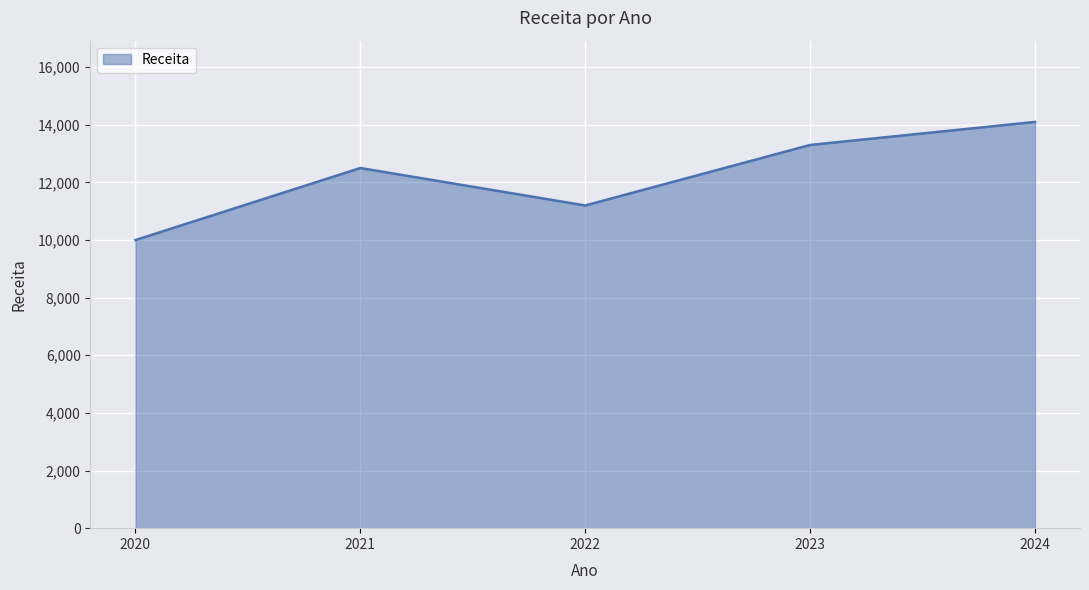

The chart shows a value of 11200 at 2022. True or false?

True